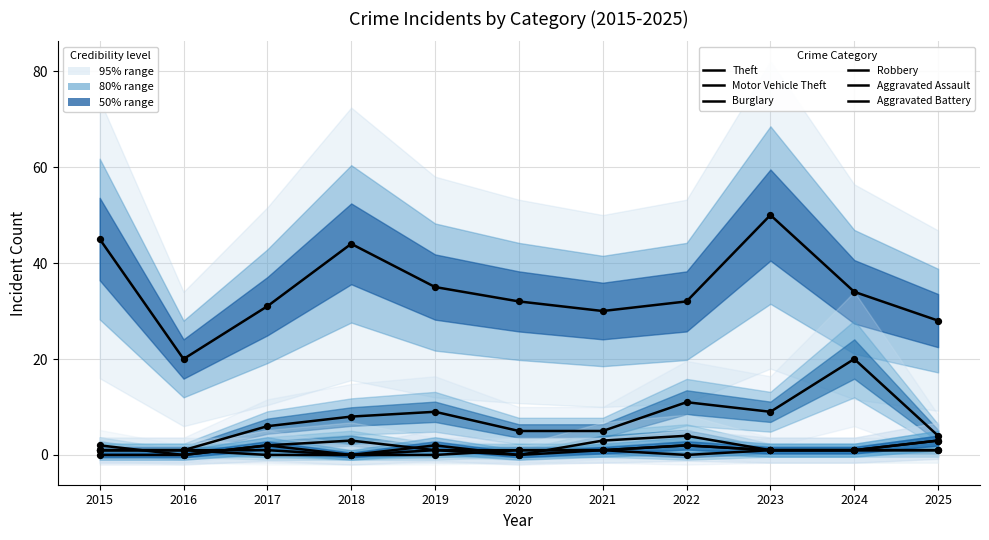

Which series has the largest Y range (max minus min)?

Theft